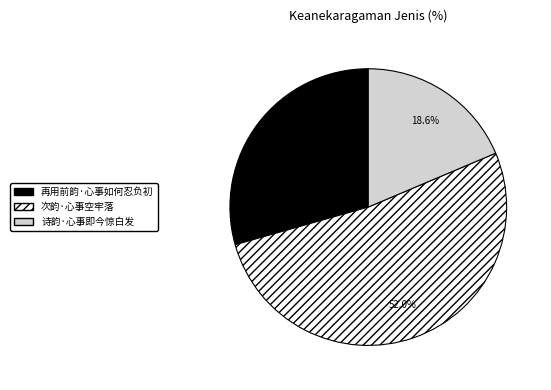

Between 再用前韵·心事如何忍负初 and 诗韵·心事即今惊白发, which is larger?

再用前韵·心事如何忍负初